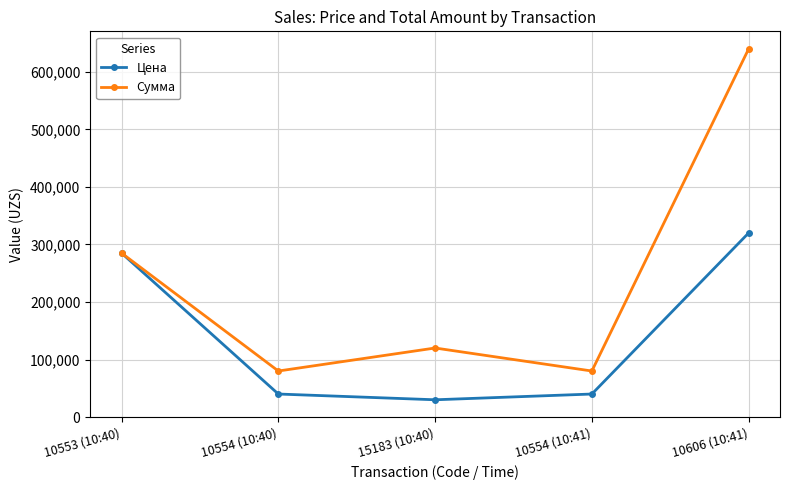

What is the sum of all Сумма values?

1205000